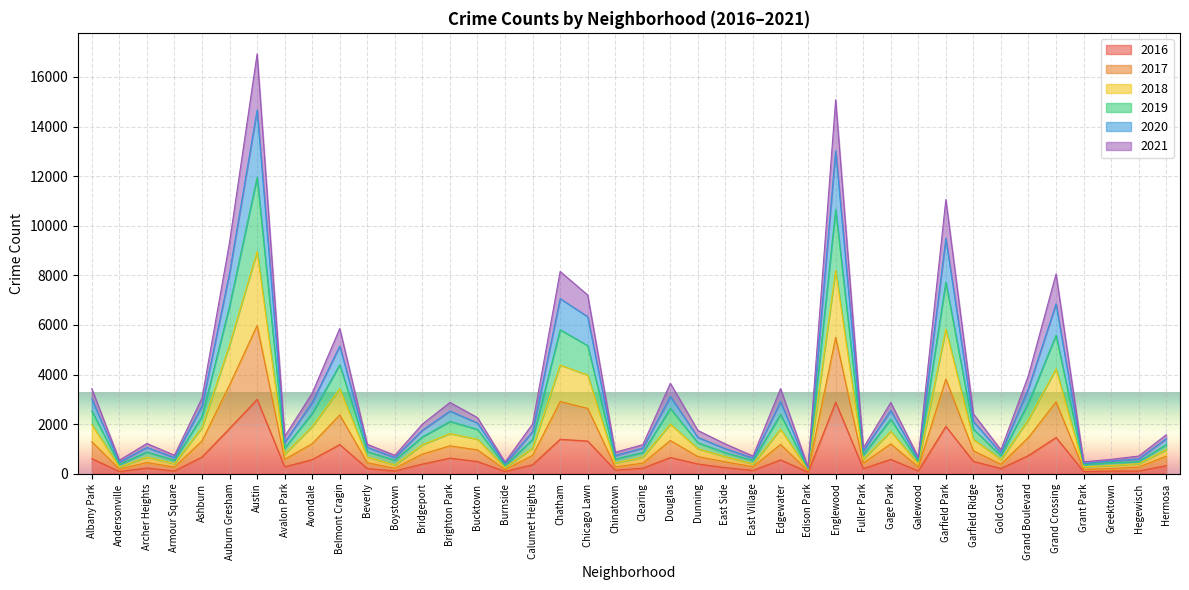

What are all the series names shown in the legend?

2016, 2017, 2018, 2019, 2020, 2021